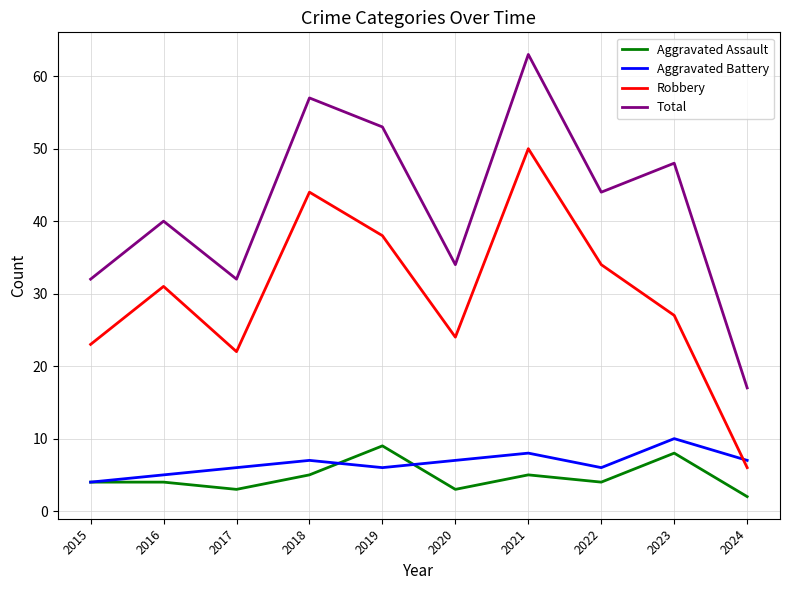

True or false: Robbery and Aggravated Assault intersect in this chart.

False